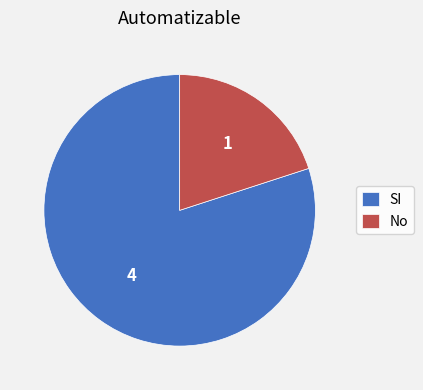

Do SI and No together represent more than half of the pie?

Yes